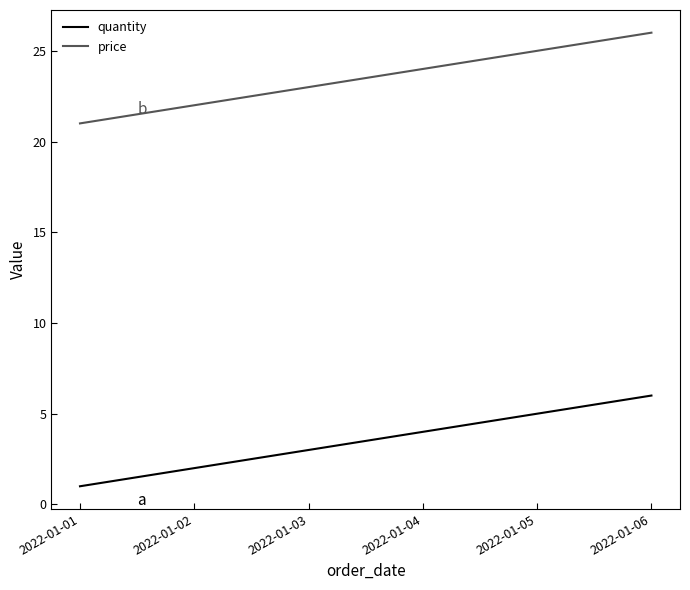

Rank the series at 2022-01-05 from highest to lowest value.

price, quantity